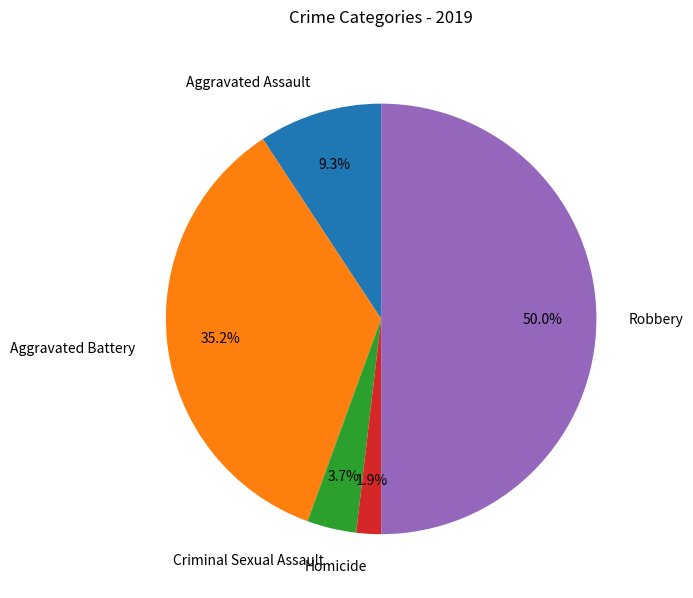

What is the largest slice in the pie chart?

Robbery